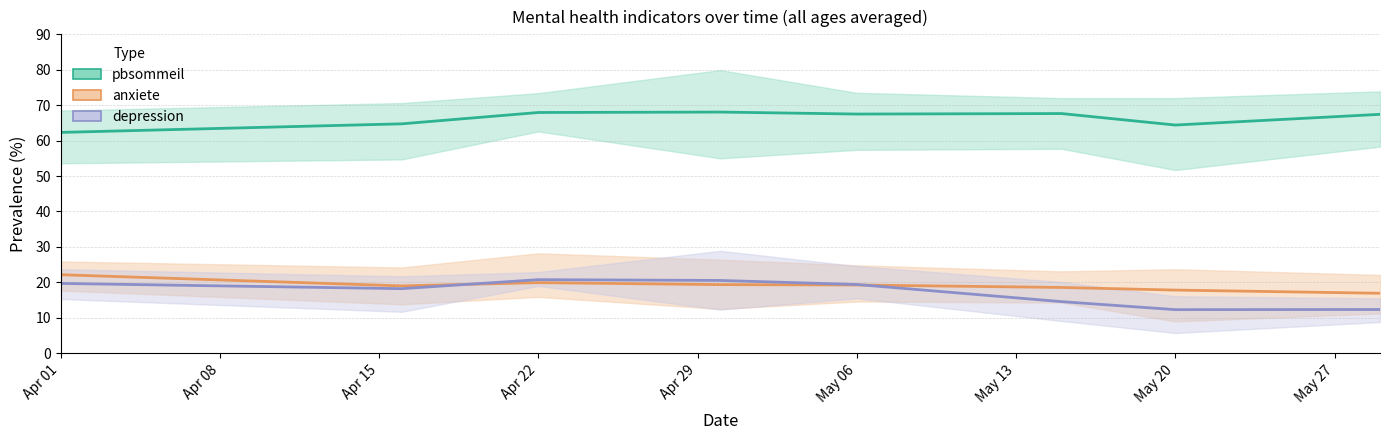

What is the approximate value of anxiete at May 06?

19.3